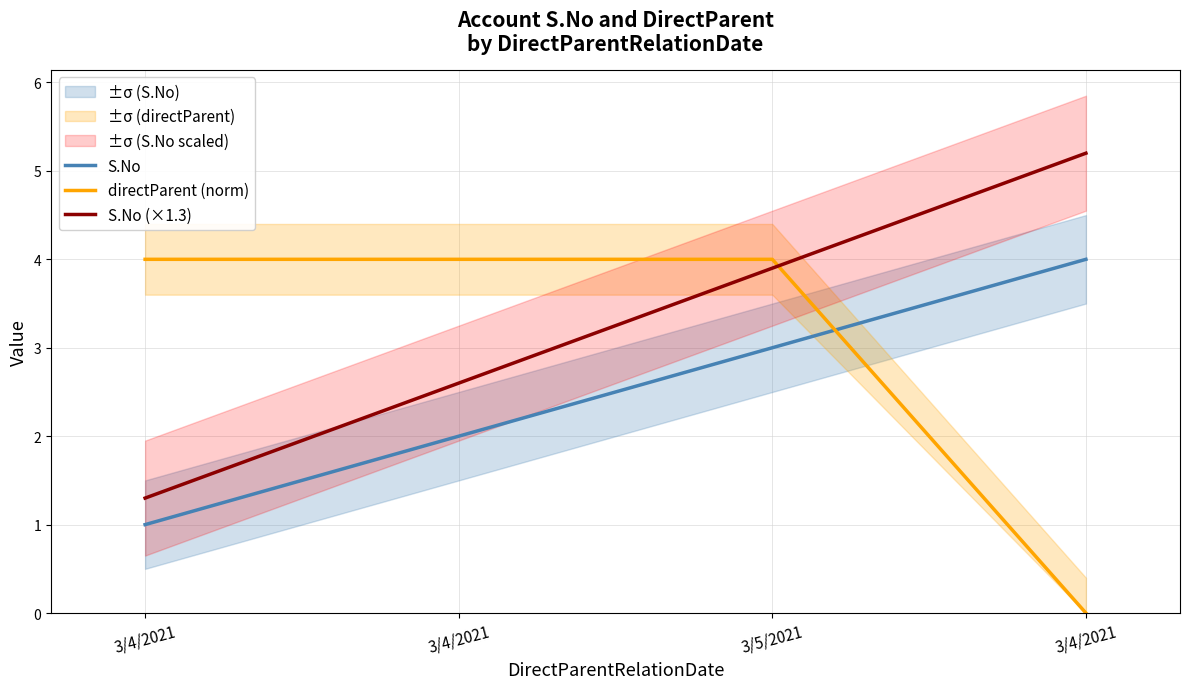

Which category has the lowest value across all series?

3/4/2021